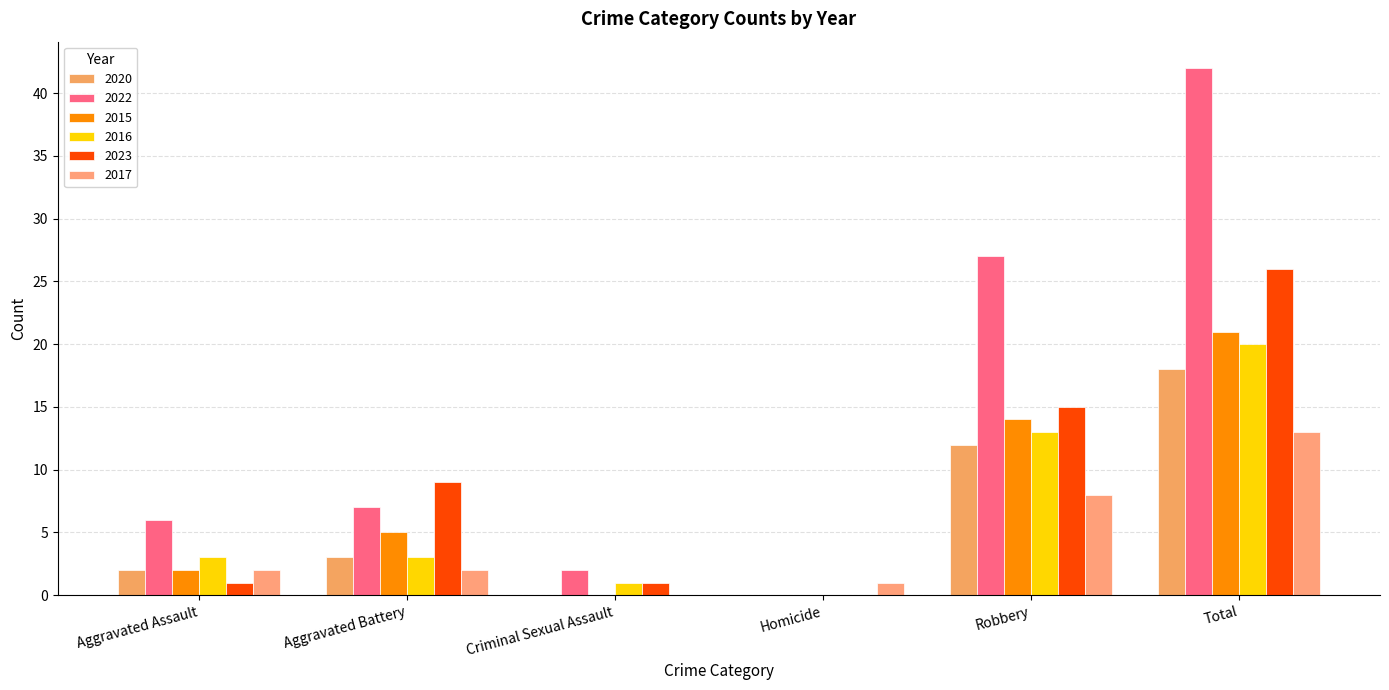

Which series changed the most between Robbery and Total?

2022